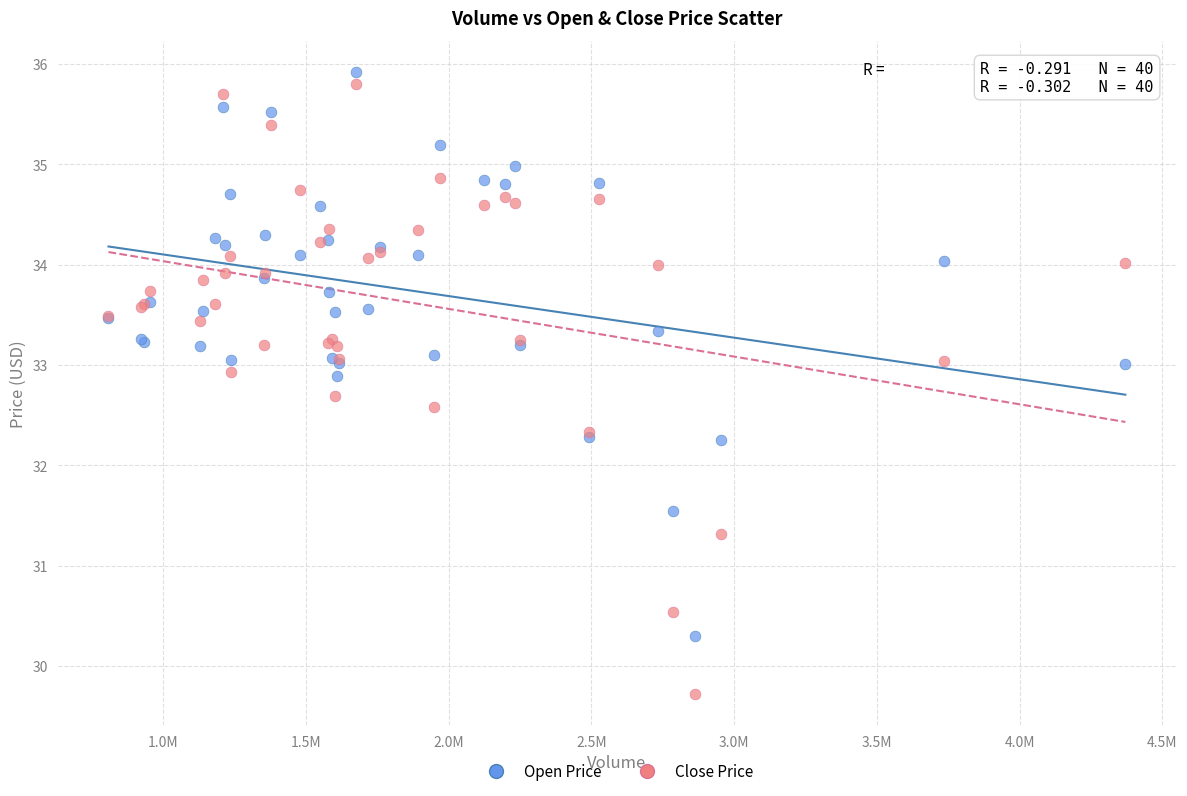

Which series has the widest spread of Y values?

Close Price